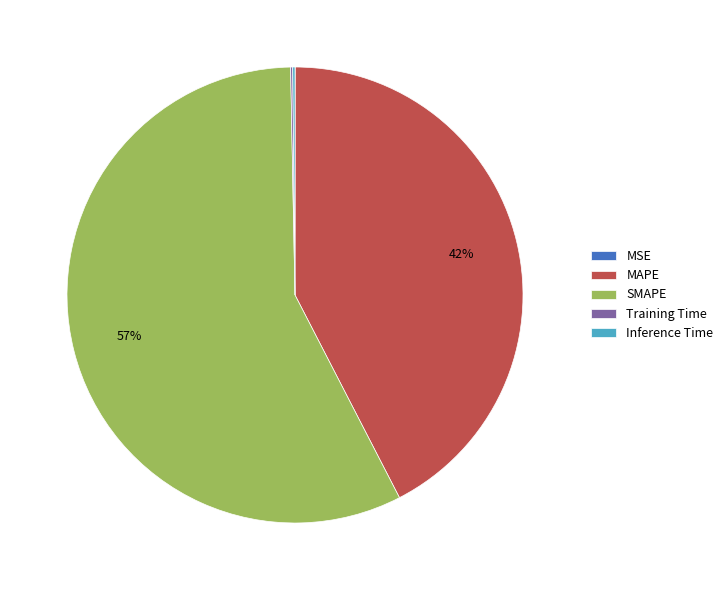

To the nearest percent, what portion does MAPE represent?

42%